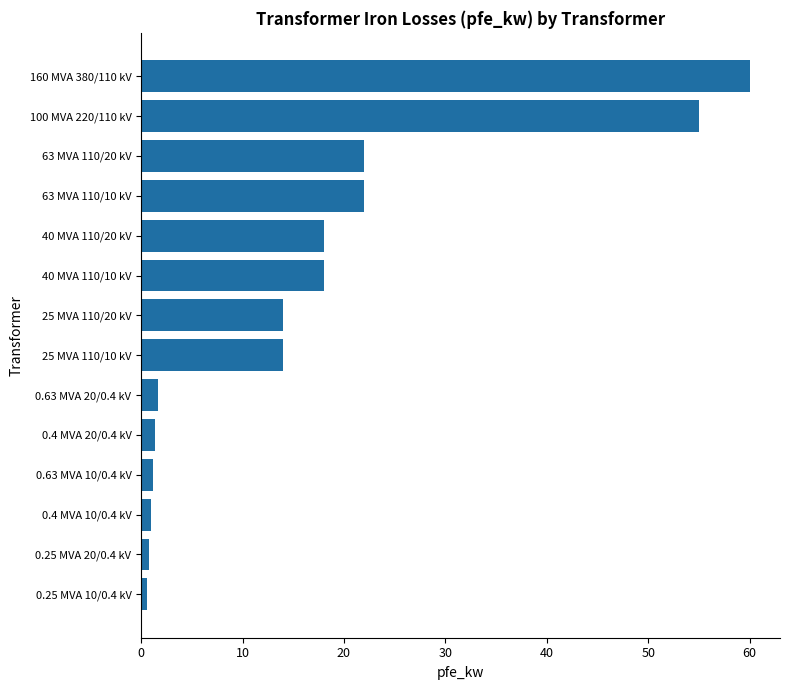

What position from the top is 40 MVA 110/10 kV?

6